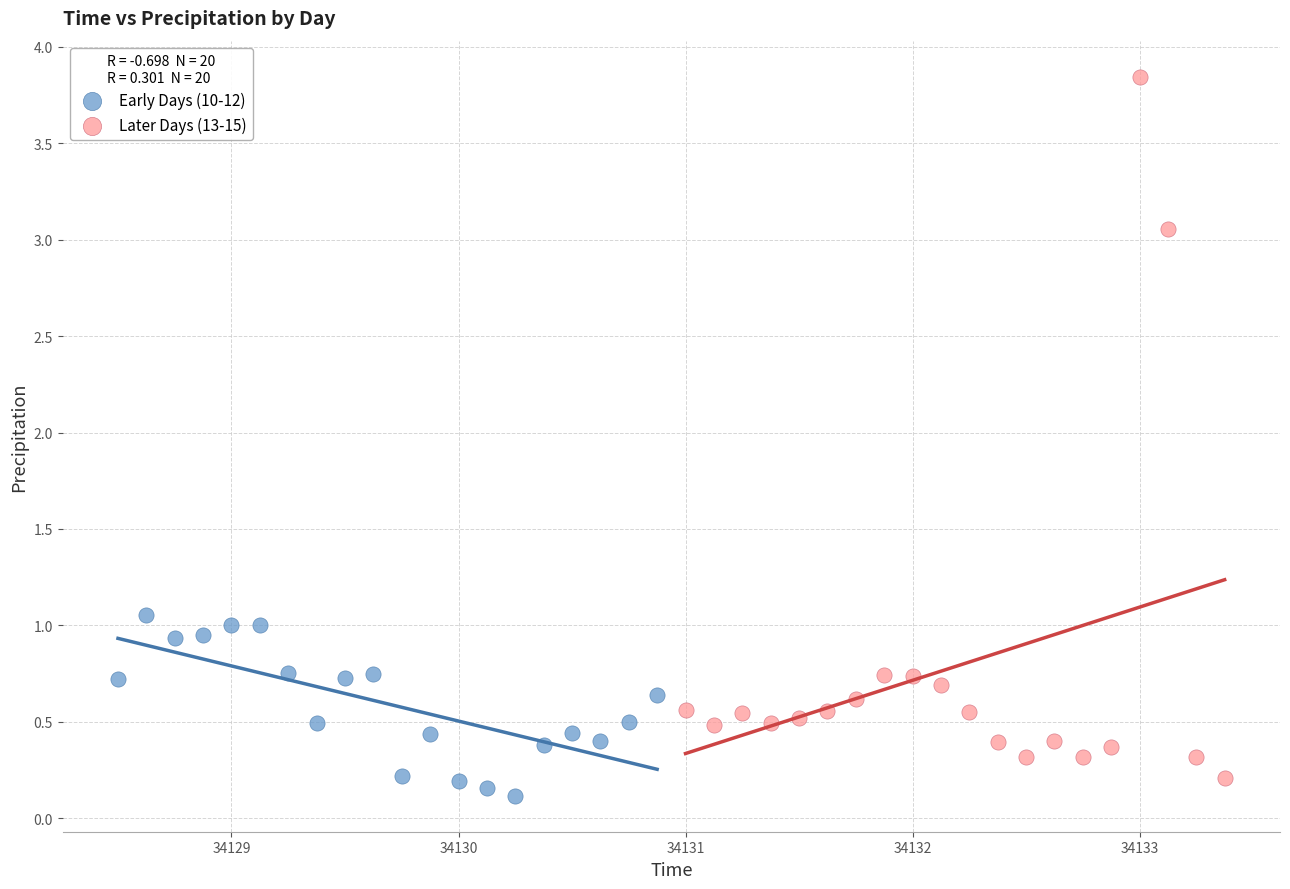

Which series reaches the maximum Y coordinate?

Later Days (13-15)